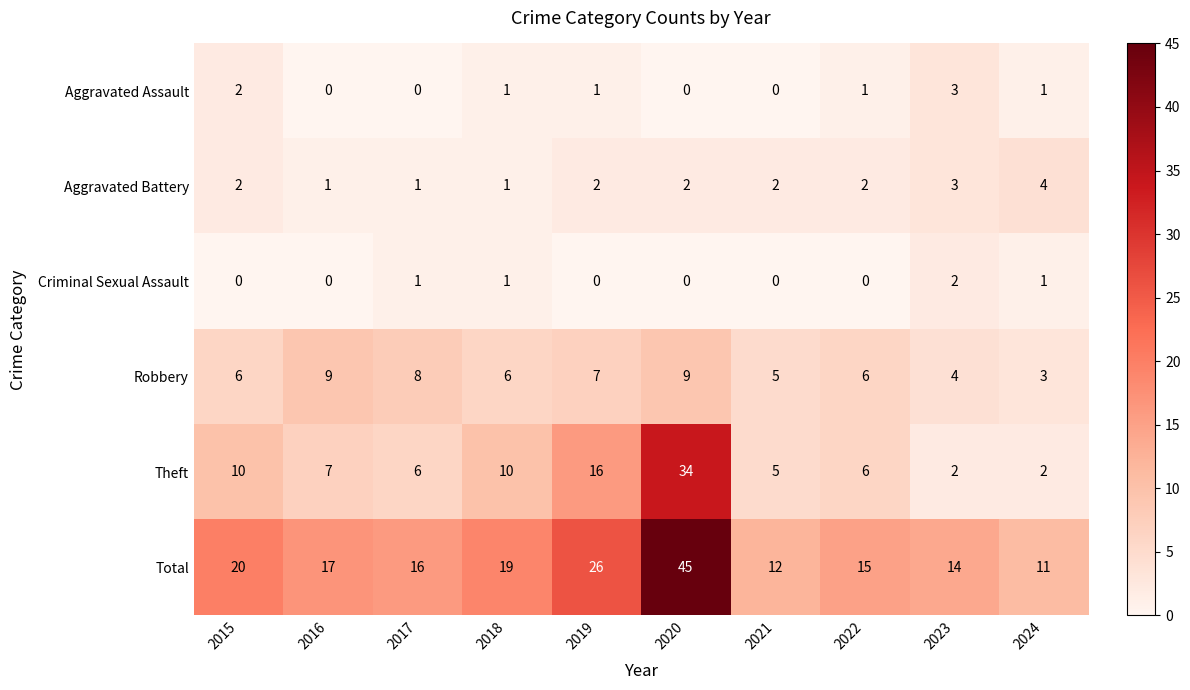

Rank the series by their maximum value, from lowest to highest.

Criminal Sexual Assault, Aggravated Assault, Aggravated Battery, Robbery, Theft, Total